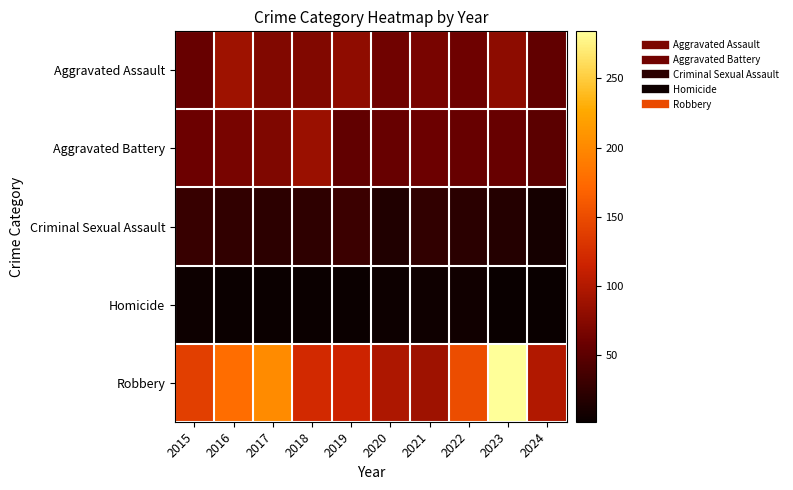

At how many categories does at least one series exceed 246?

1